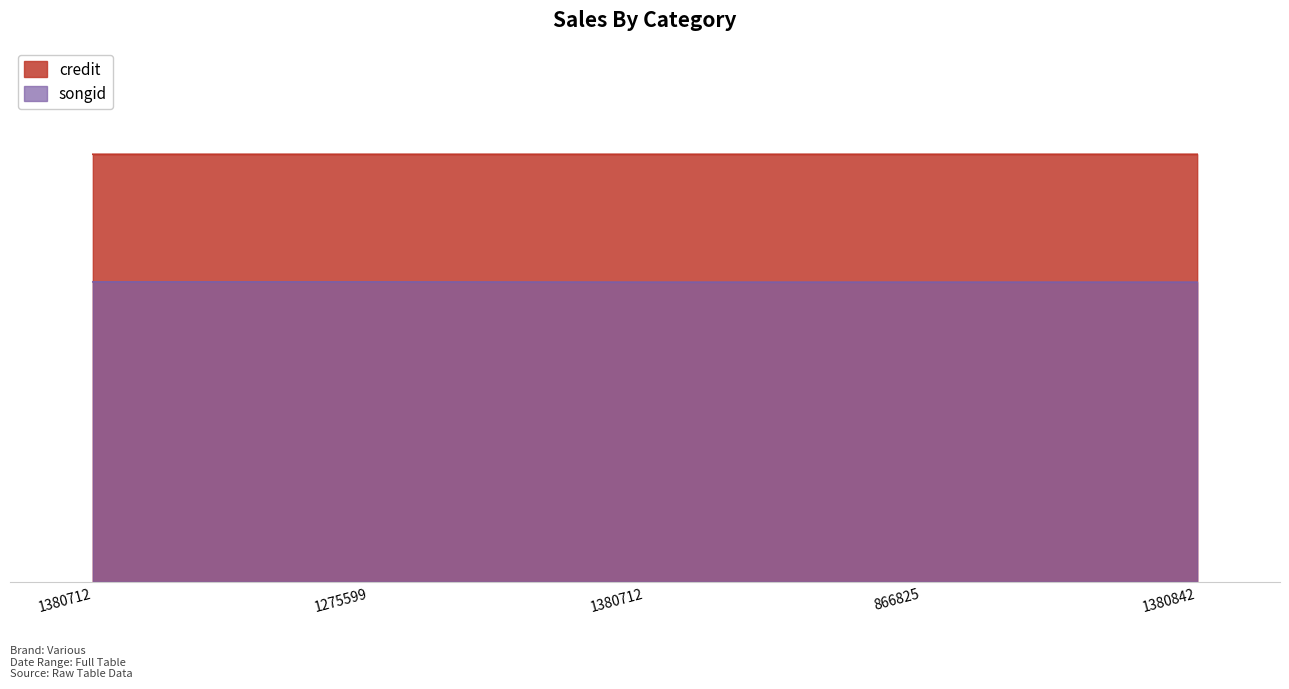

True or false: credit and songid cross at least once.

False